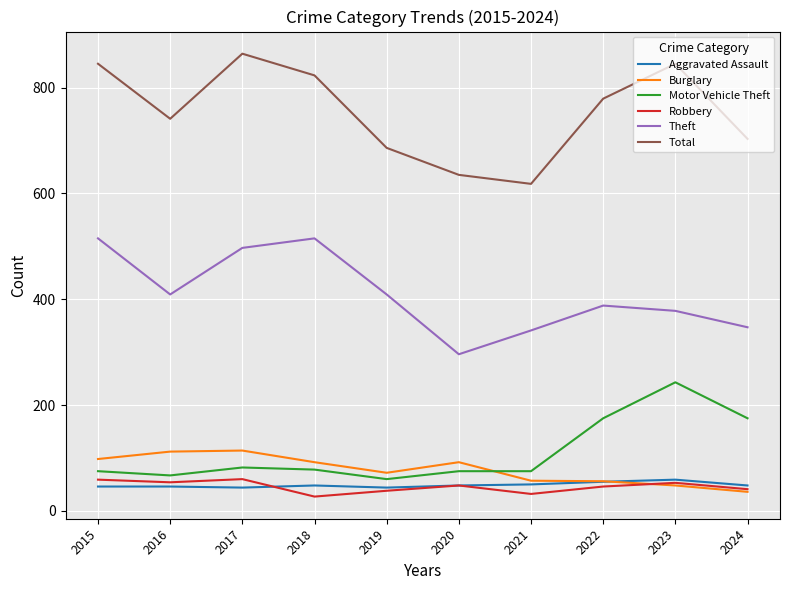

Is the value of Aggravated Assault at 2024 greater than the value of Motor Vehicle Theft at 2019?

No